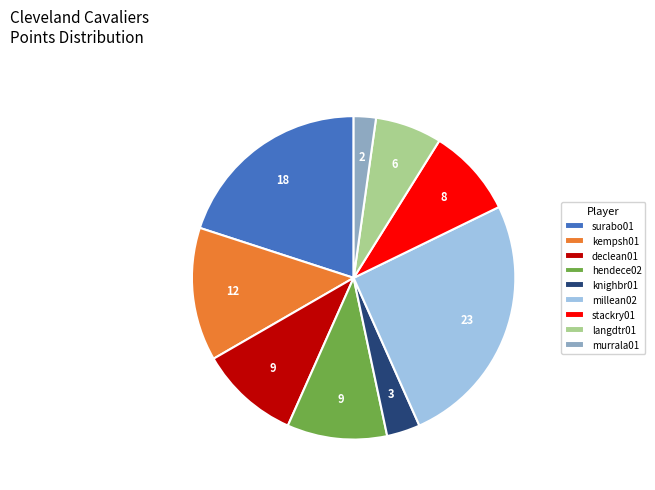

Between stackry01 and langdtr01, which is larger?

stackry01